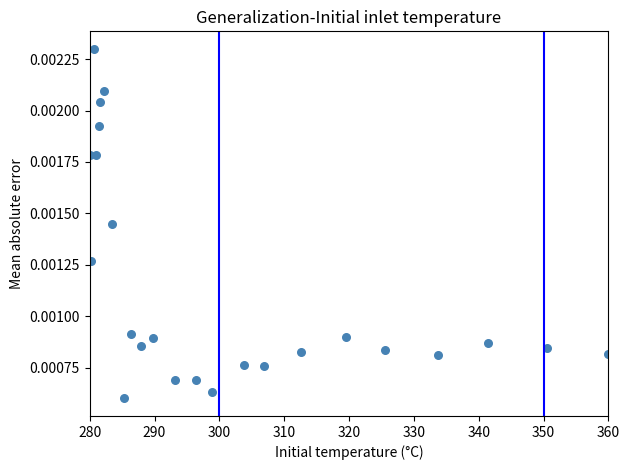

What is the range of X values (max minus min)?

80.0